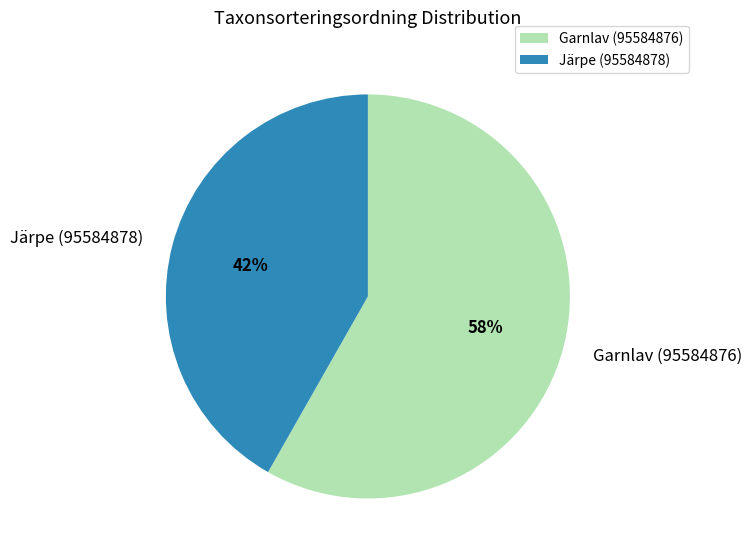

Which has a higher value, Garnlav (95584876) or Järpe (95584878)?

Garnlav (95584876)